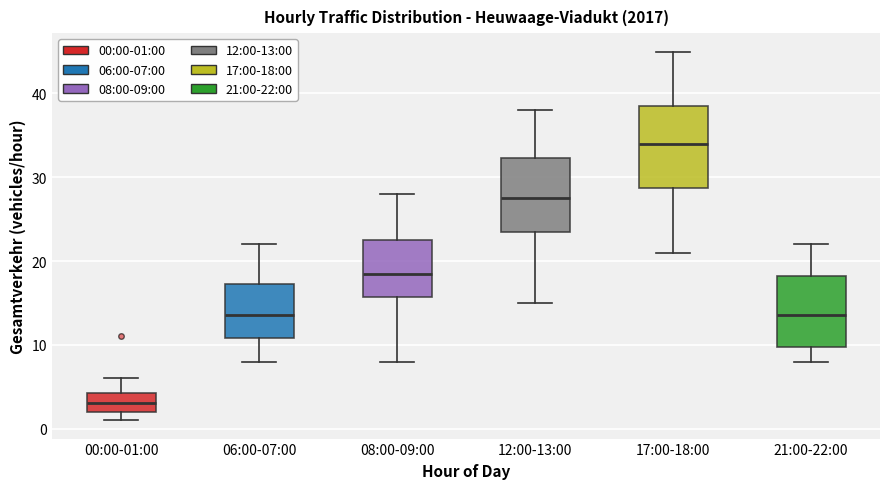

Which box has the lowest median line?

00:00-01:00